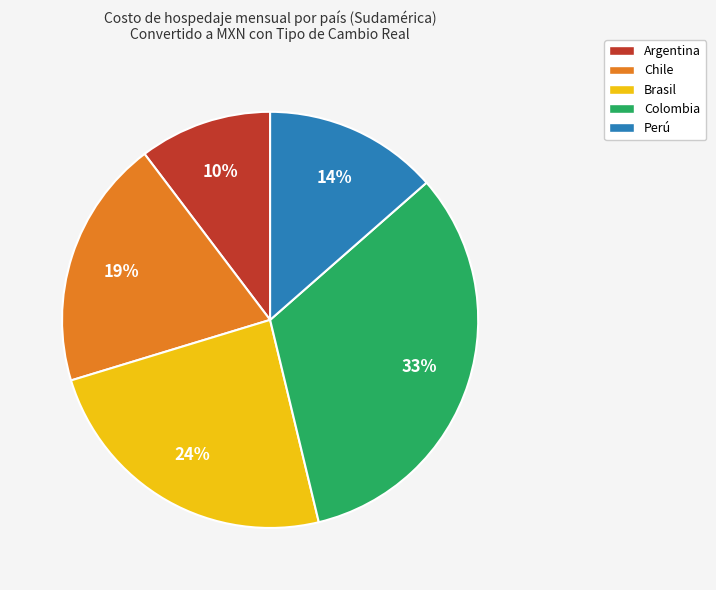

To the nearest percent, what is the average slice percentage?

20%